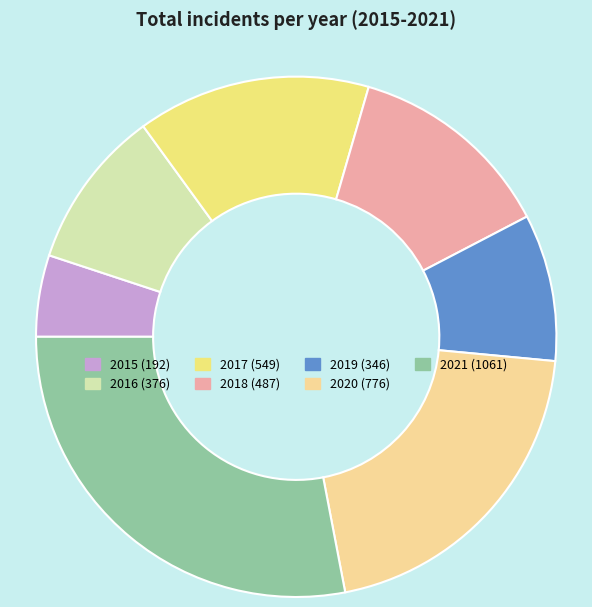

Which category has the biggest portion of the pie?

2021